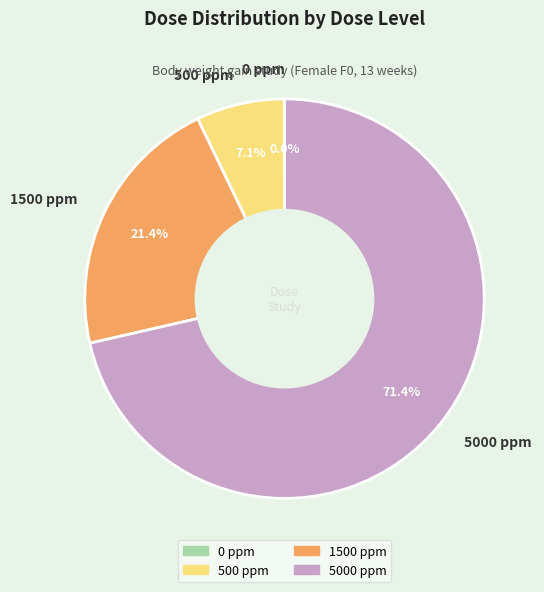

Does any single category account for the majority?

Yes